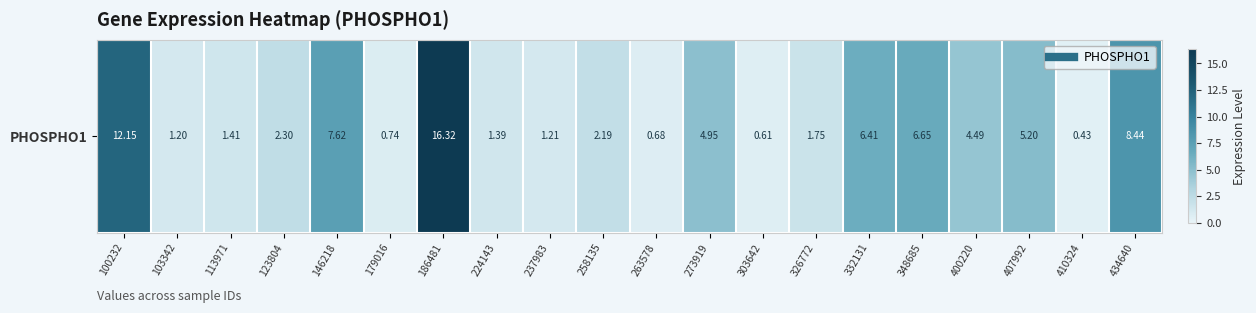

List the labels in order of value, largest first.

186481, 100232, 434640, 146218, 348685, 332131, 407992, 273919, 400220, 123804, 258135, 326772, 113971, 224143, 237983, 103342, 179016, 263578, 303642, 410324